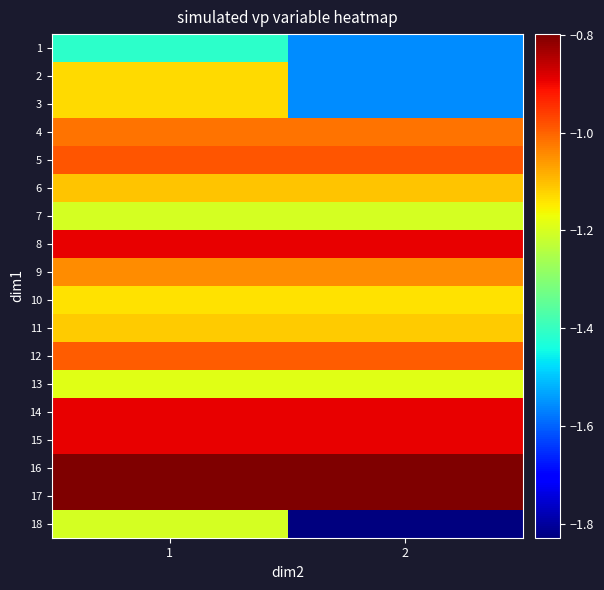

Reading right to left, extract all data points from this chart.

1: 2=-1.6	1=-1.4
2: 2=-1.6	1=-1.1
3: 2=-1.6	1=-1.1
4: 2=-1.0	1=-1.0
5: 2=-1.0	1=-1.0
6: 2=-1.1	1=-1.1
7: 2=-1.2	1=-1.2
8: 2=-0.9	1=-0.9
9: 2=-1.0	1=-1.0
10: 2=-1.1	1=-1.1
11: 2=-1.1	1=-1.1
12: 2=-1.0	1=-1.0
13: 2=-1.2	1=-1.2
14: 2=-0.9	1=-0.9
15: 2=-0.9	1=-0.9
16: 2=-0.8	1=-0.8
17: 2=-0.8	1=-0.8
18: 2=-1.8	1=-1.2